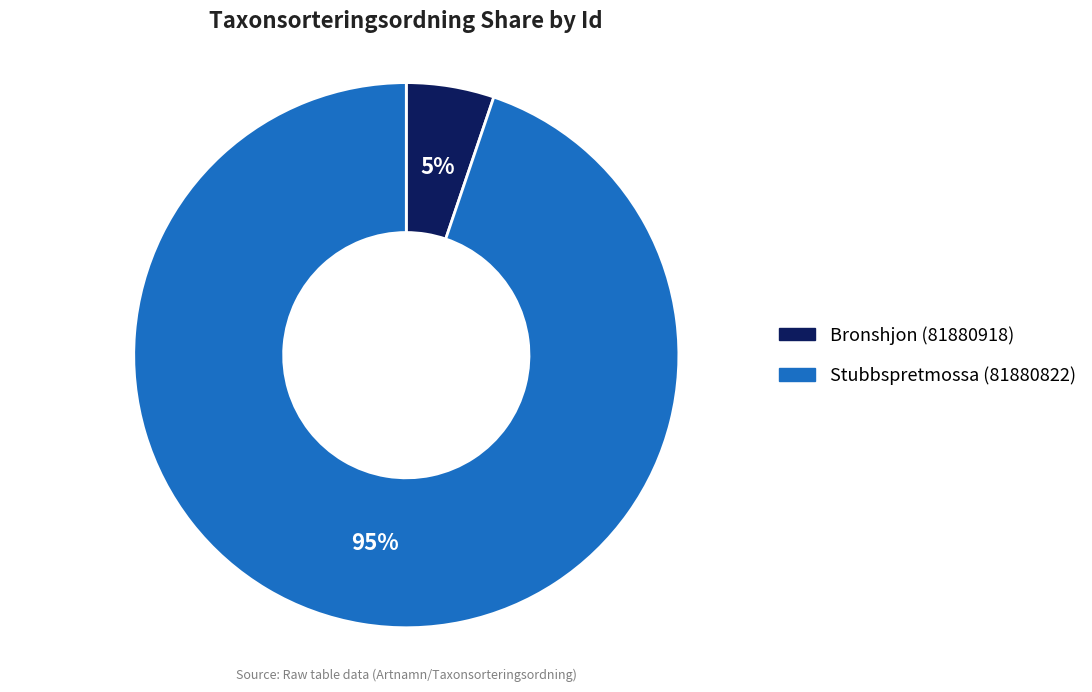

Which has a higher value, Bronshjon (81880918) or Stubbspretmossa (81880822)?

Stubbspretmossa (81880822)